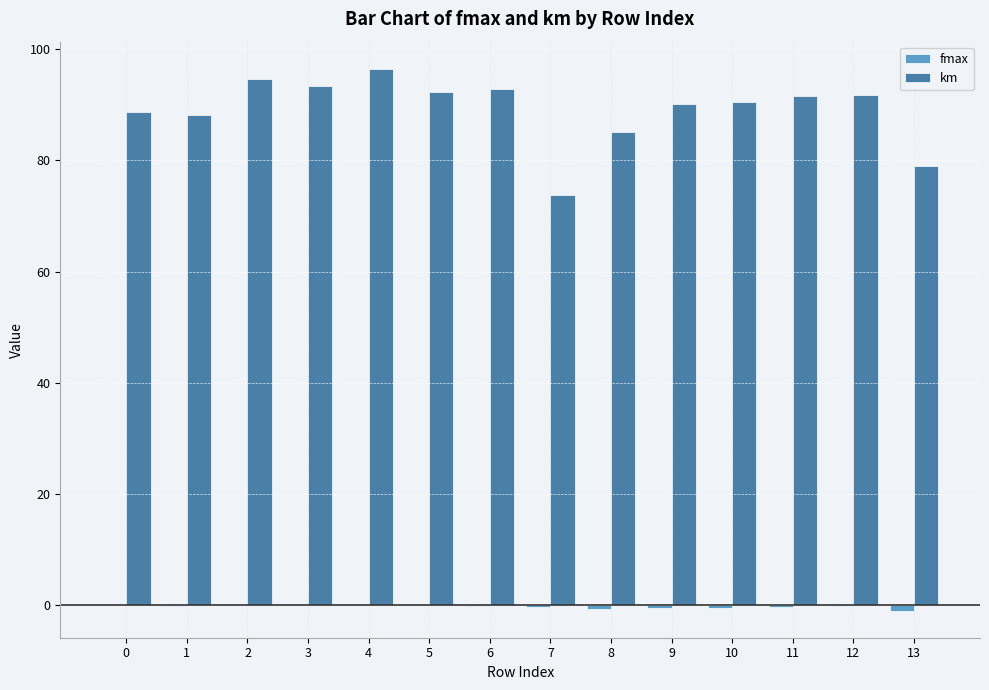

What is the sum of all km values?

1248.4